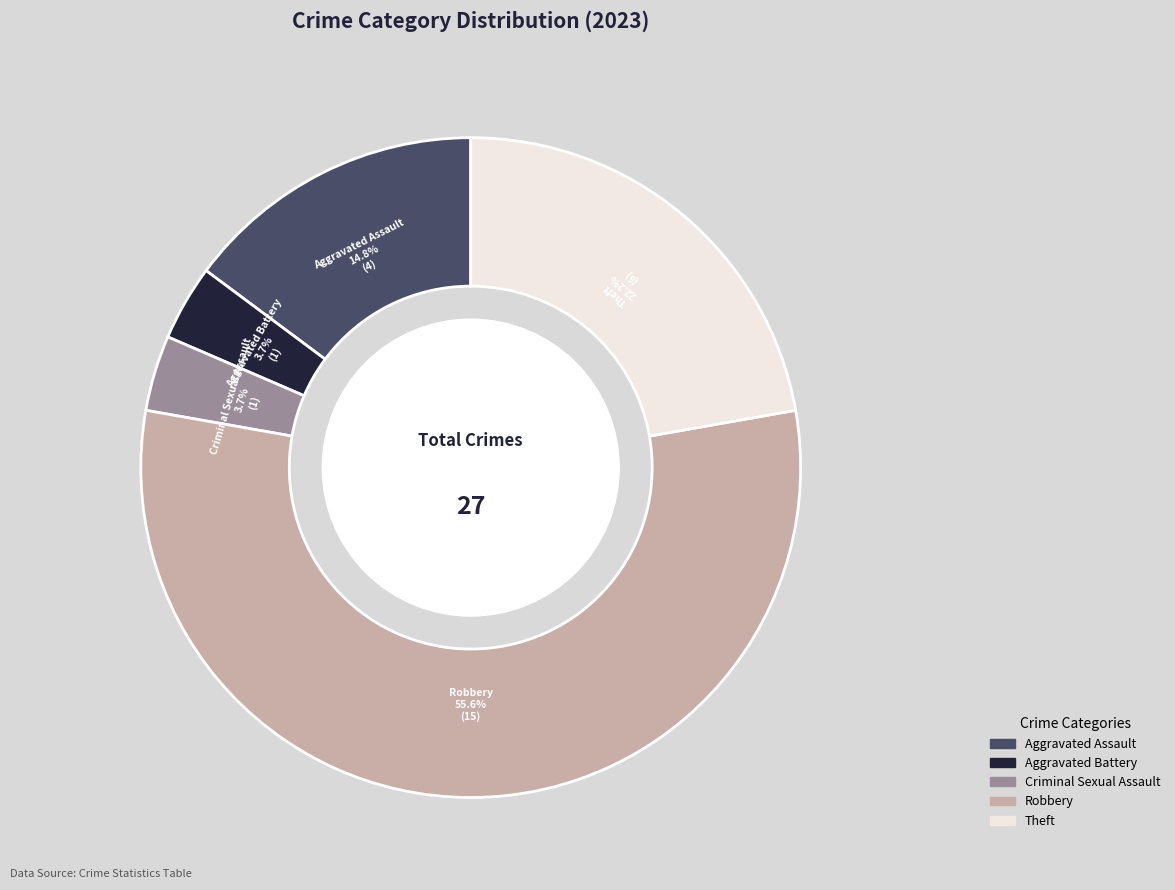

To the nearest percent, what portion does Aggravated Assault represent?

15%